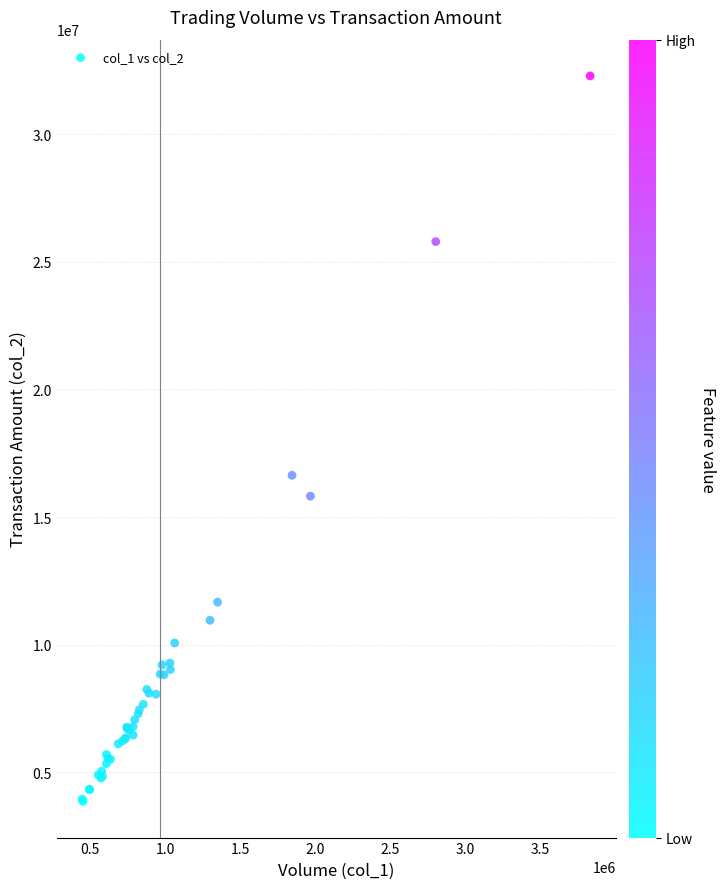

What Y value in the scatter plot is closest to 18073478?

16635785